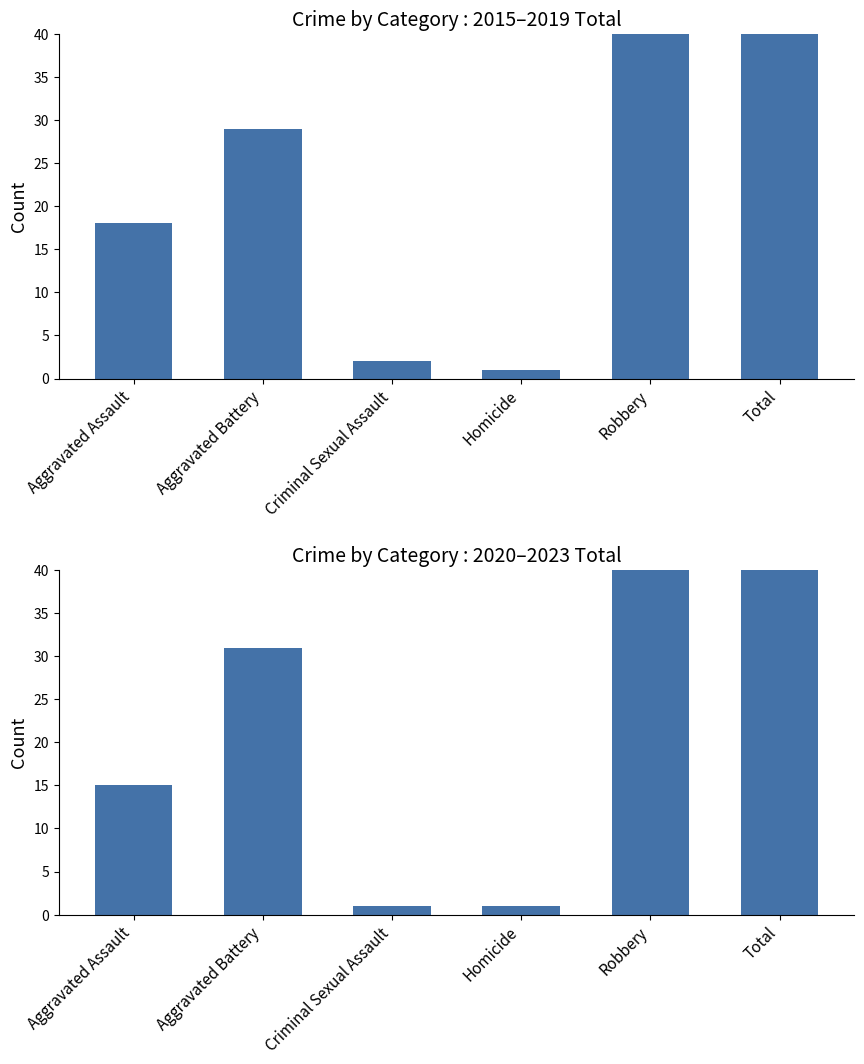

Which series has the largest total across all categories?

2015-2019 Total